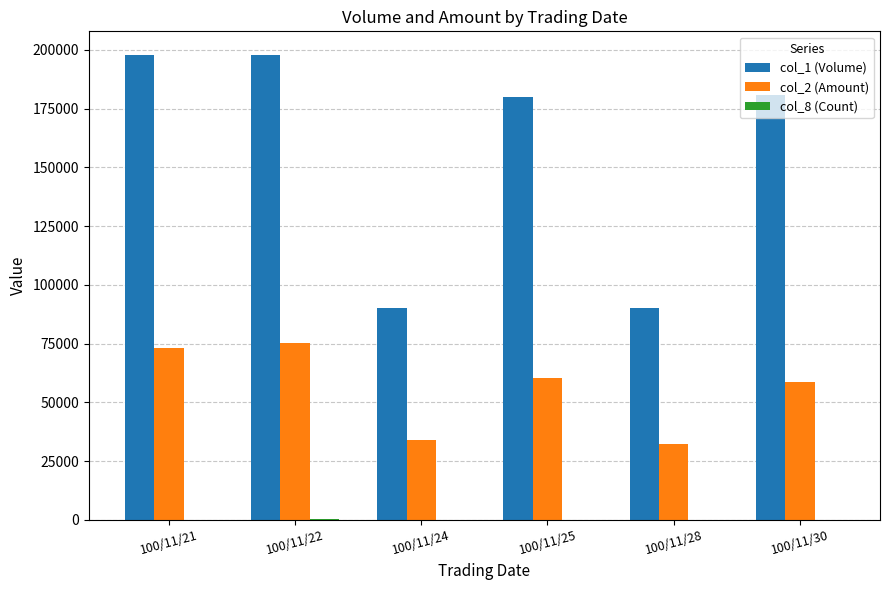

What is the greatest value displayed?

198000